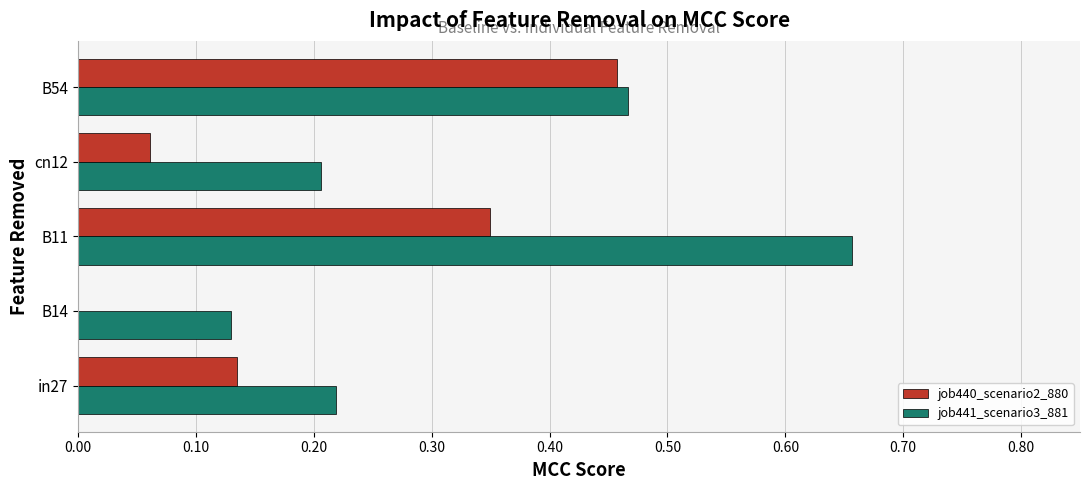

Is it true that job441_scenario3_881 equals 0.1 at in27?

False